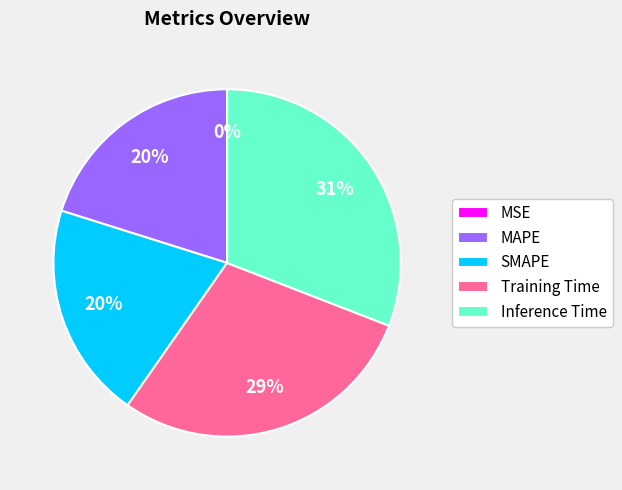

The Training Time slice represents 19% of the pie. True or false?

False